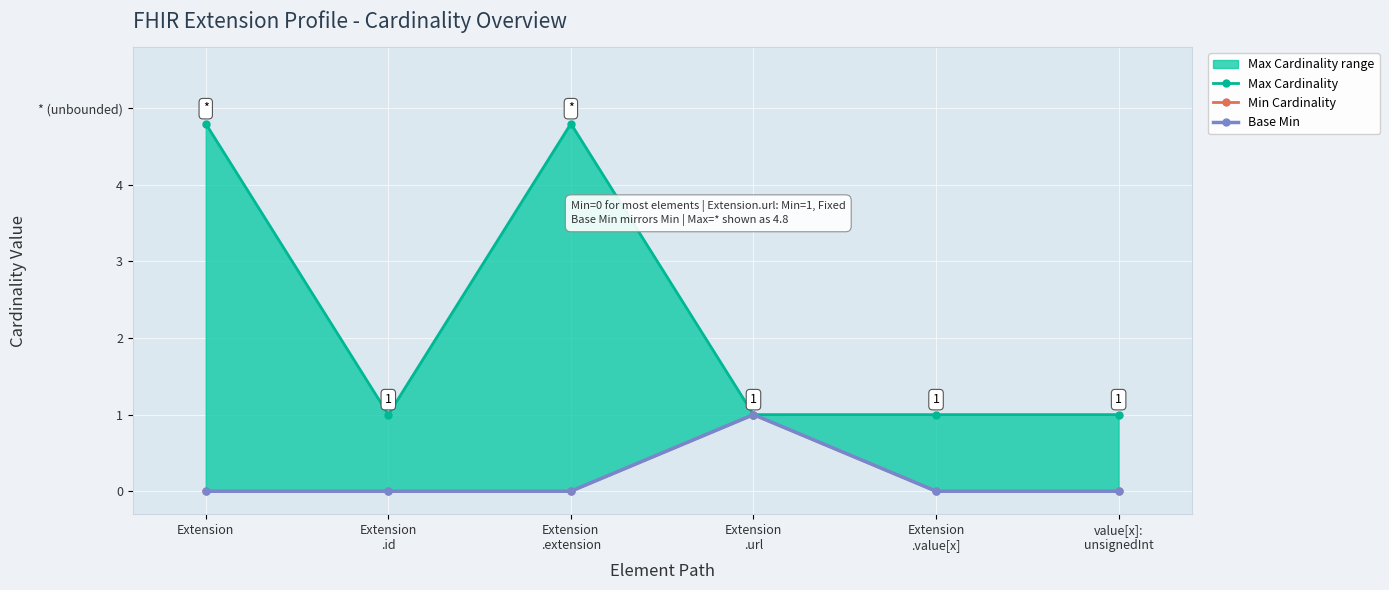

At how many categories does at least one series exceed 3?

2